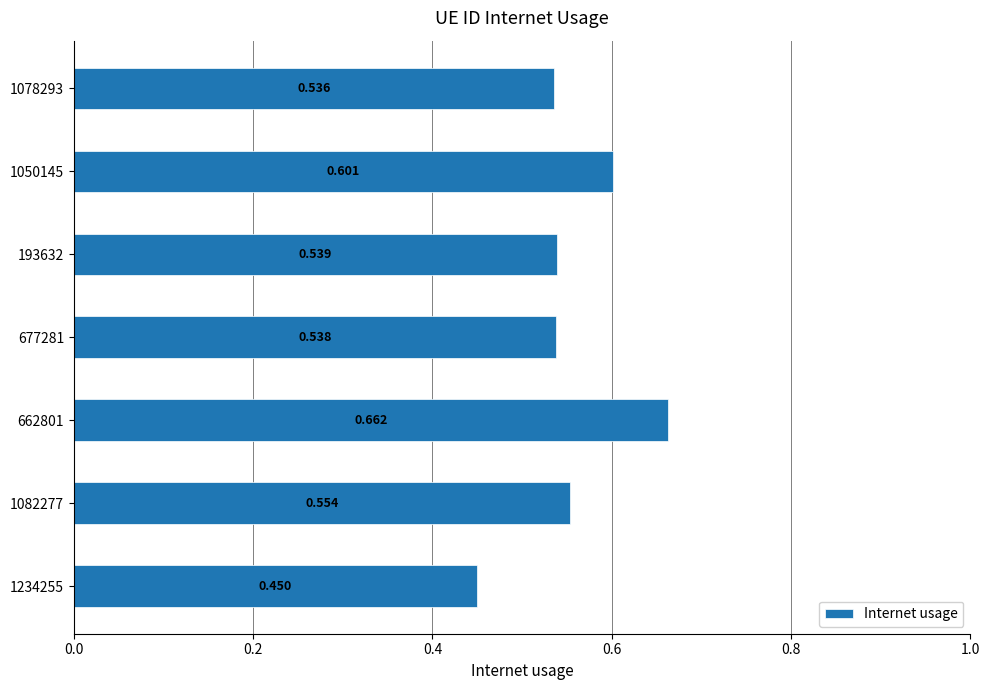

Rank the categories by value from lowest to highest.

1234255, 1078293, 677281, 193632, 1082277, 1050145, 662801